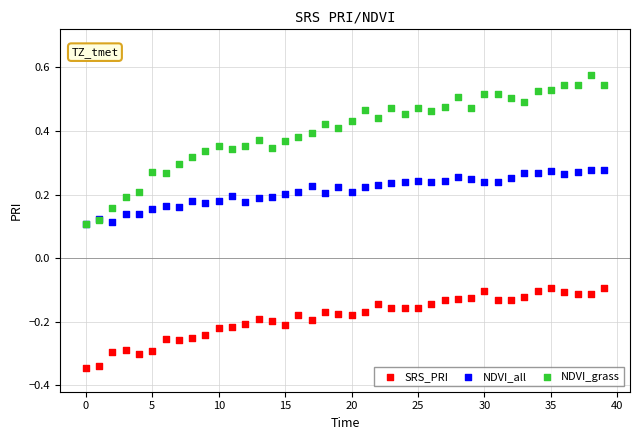

What are all the series names shown in the legend?

SRS_PRI, NDVI_all, NDVI_grass